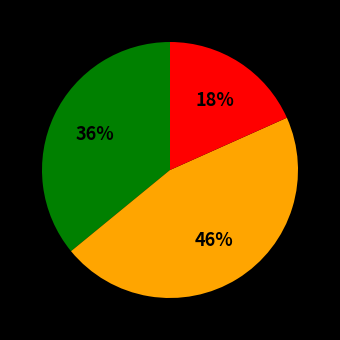

Is there any slice that represents more than half of the pie?

No